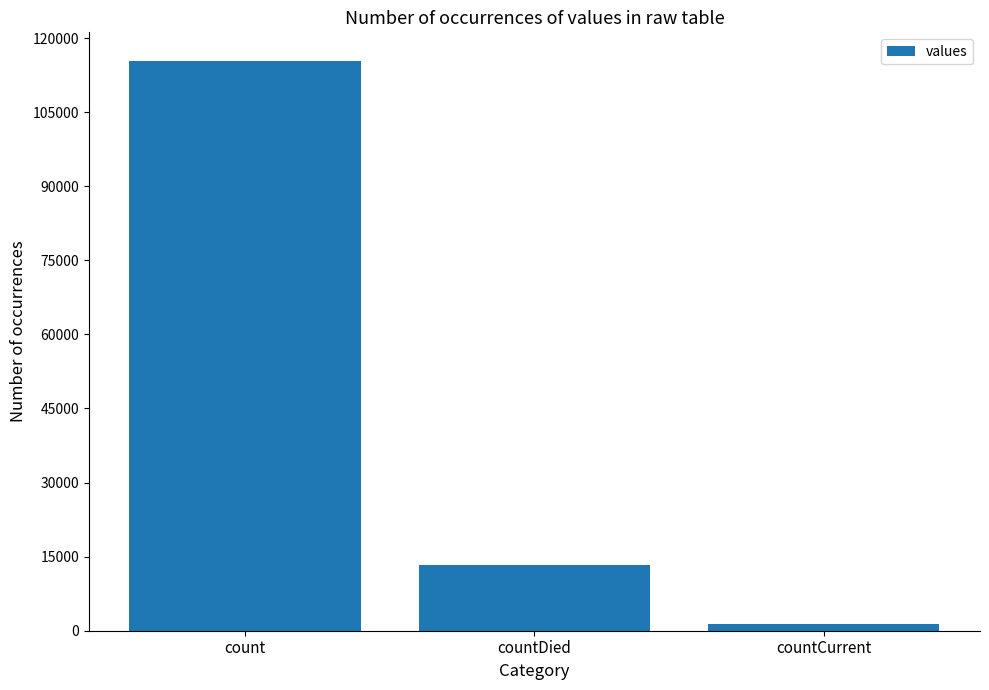

List the labels in order of value, smallest first.

countCurrent, countDied, count